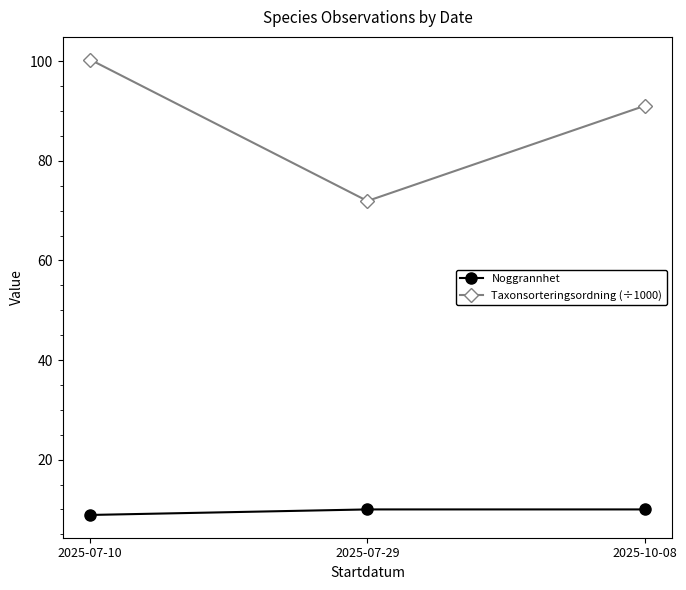

Does the chart display data point markers on the line(s)?

Yes